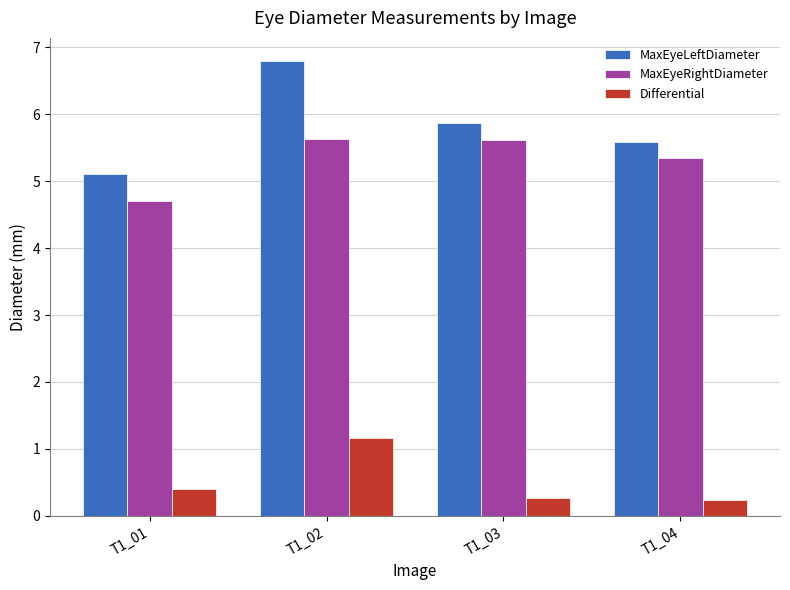

At which category is the sum across all series the highest?

T1_02